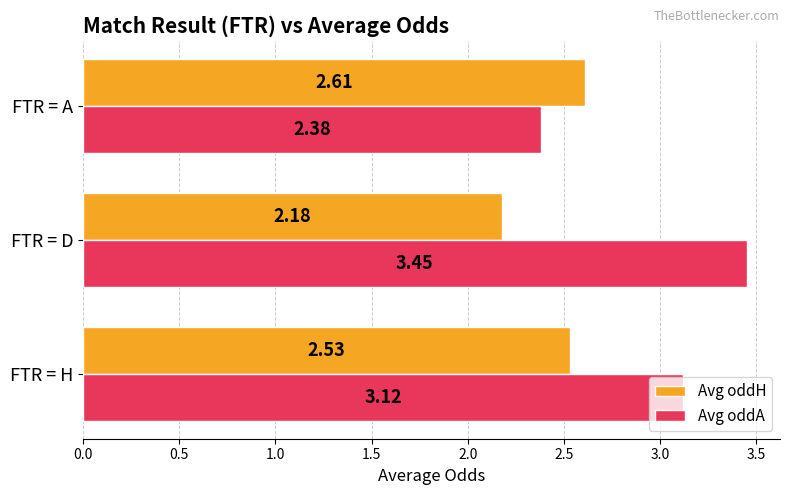

What is the difference between the maximum and minimum values in the Avg oddA series?

1.1